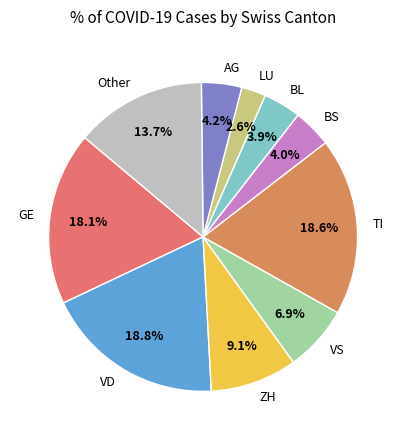

To the nearest percent, what is the difference between the largest and smallest slice percentages?

16%